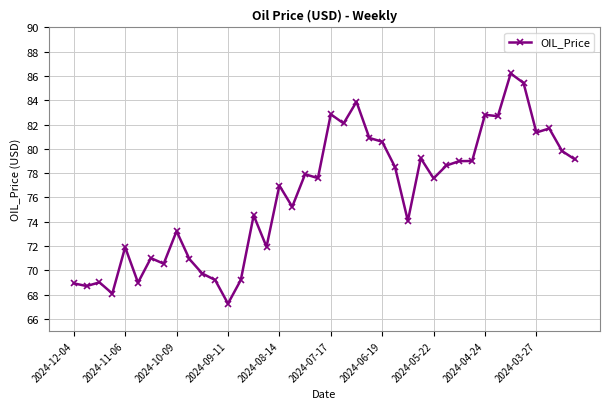

What is the greatest value displayed?

86.2